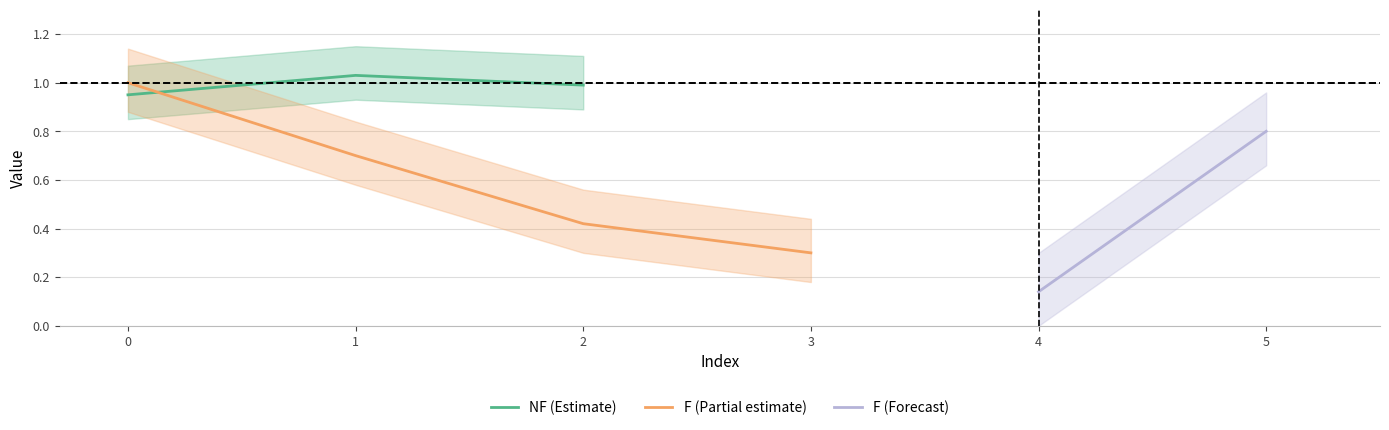

True or false: NF (Estimate) has a value of 1.6 at 2.

False